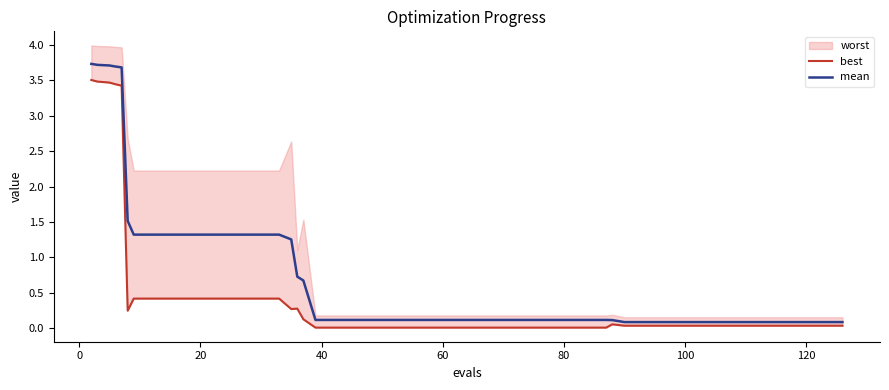

What is the value of the mean point at the 8th from the left?

1.3